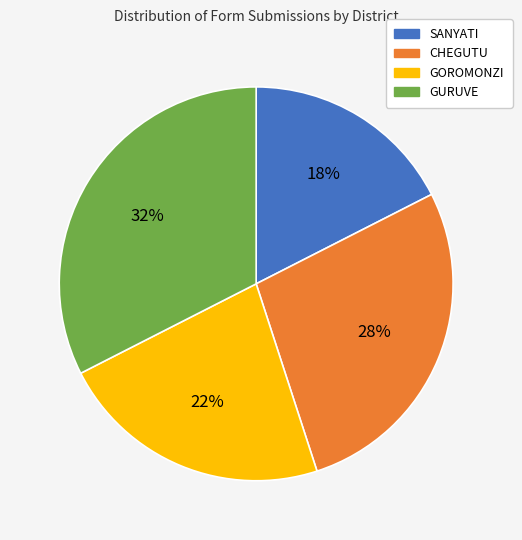

Which slice is the largest?

GURUVE